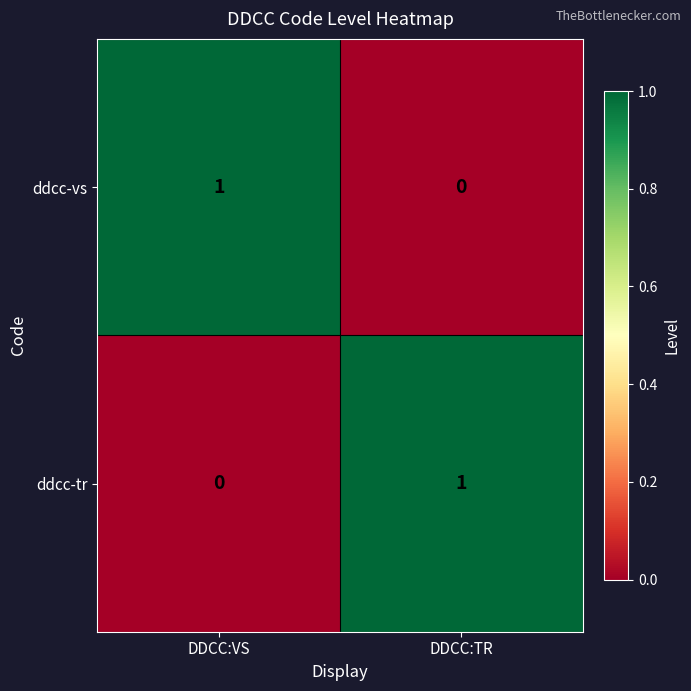

Is the value of ddcc-vs at DDCC:VS greater than the value of ddcc-tr at DDCC:VS?

Yes